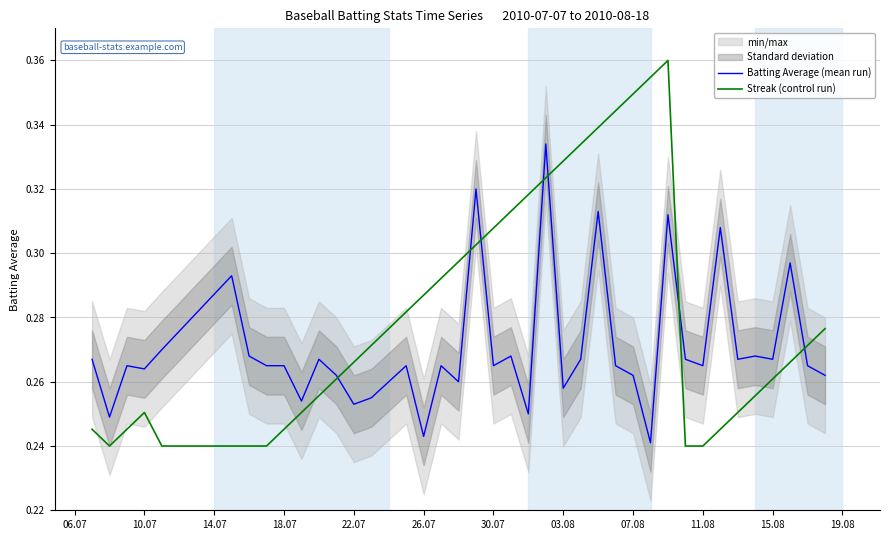

List the series in order of their peak value, lowest first.

Batting Average (mean run), Streak (control run)